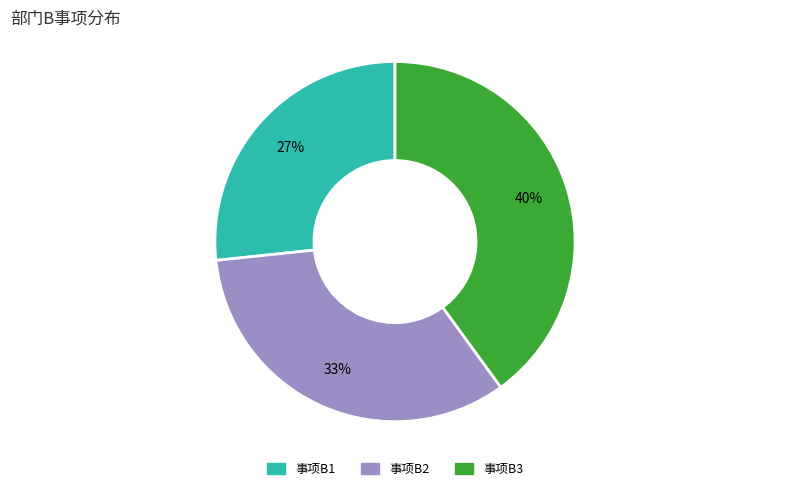

Rank the categories by value from lowest to highest.

事项B1, 事项B2, 事项B3